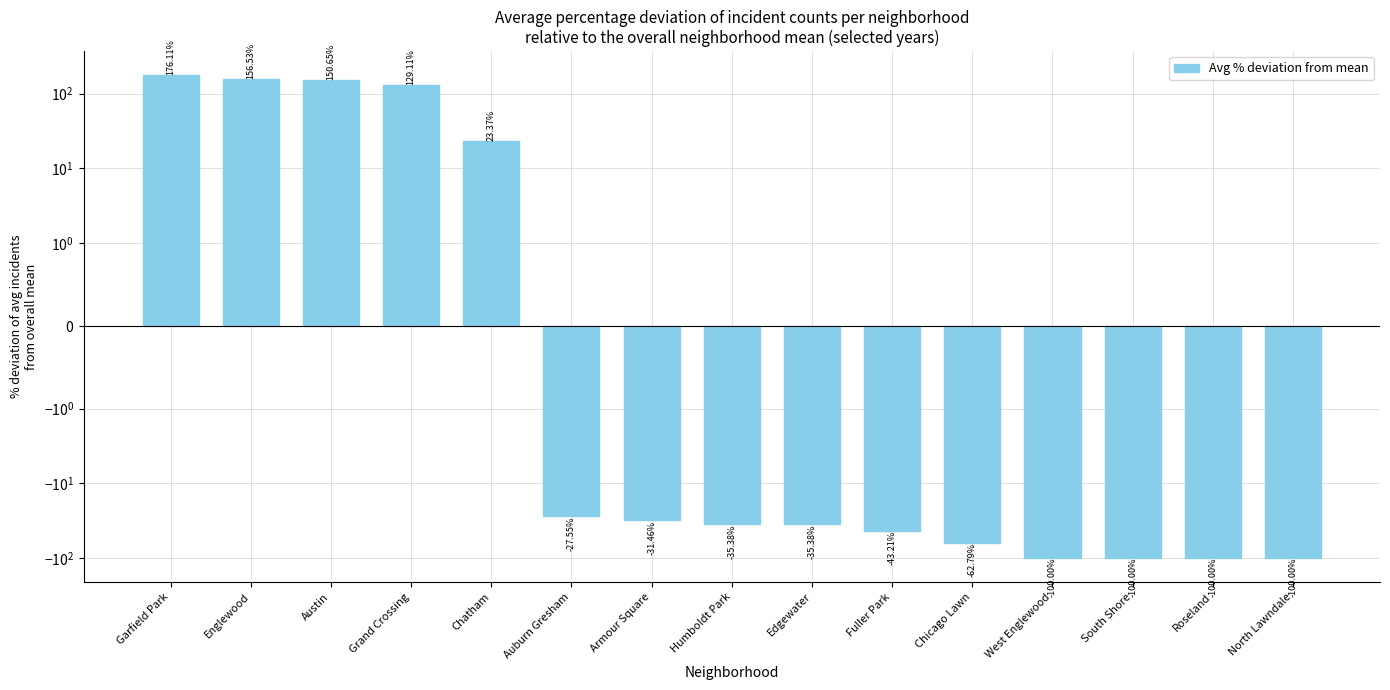

How many positive values are there?

5